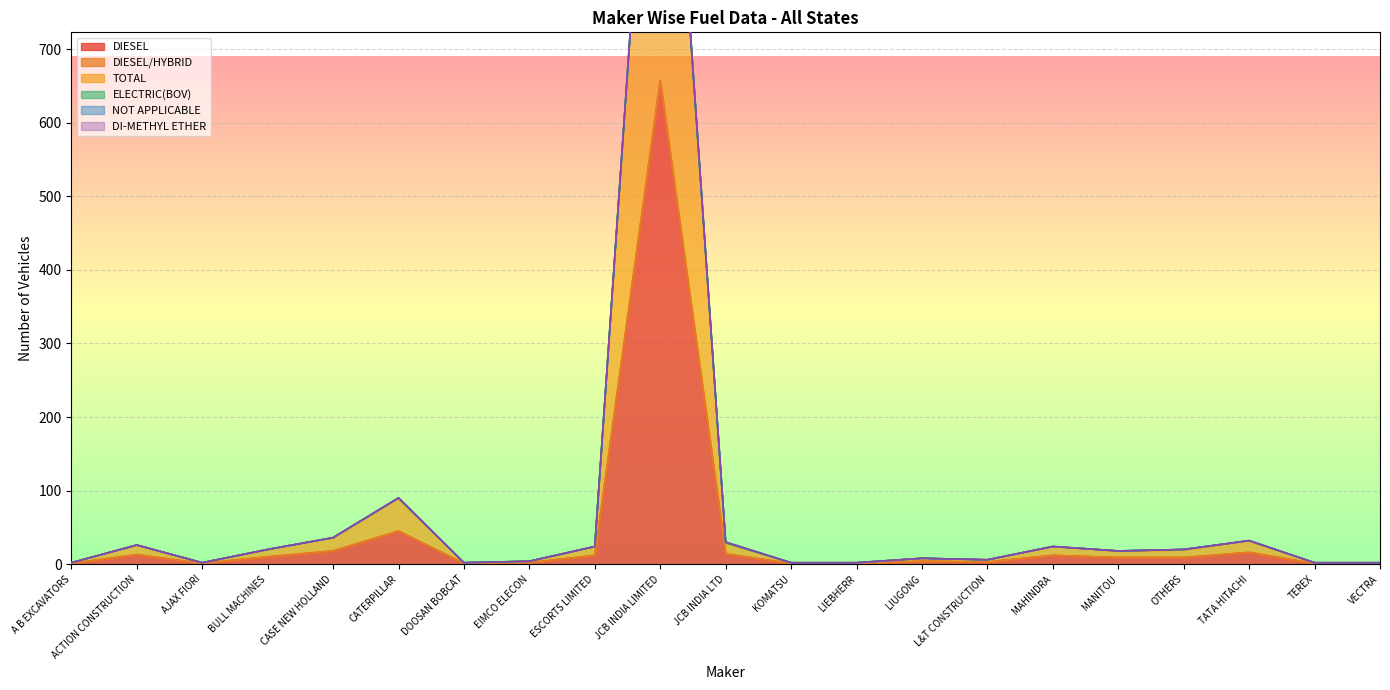

True or false: DI-METHYL ETHER and DIESEL/HYBRID intersect in this chart.

False